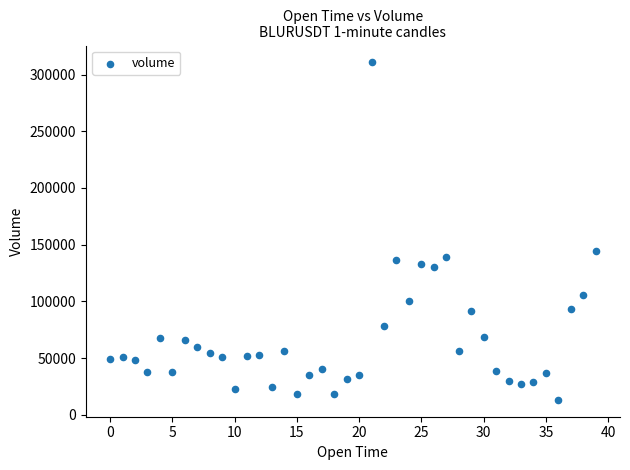

What Y value in the scatter plot is closest to 161937?

144574